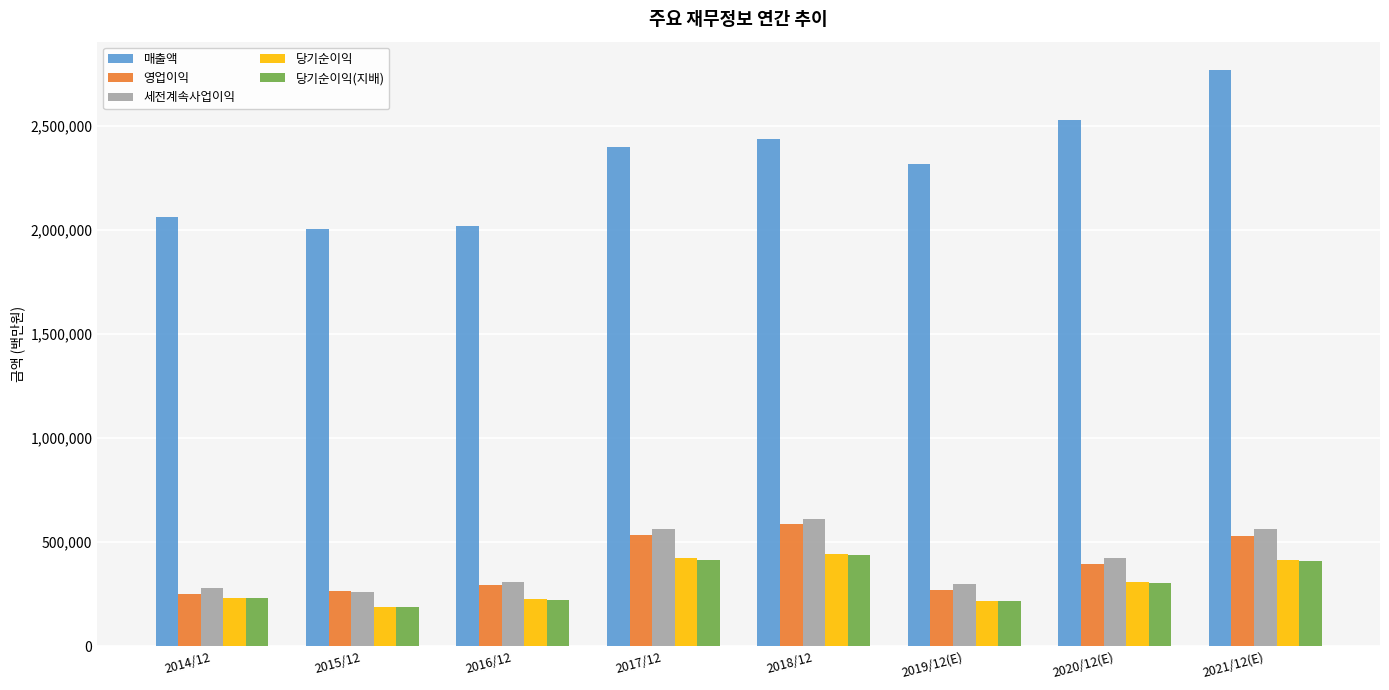

What is the greatest value displayed?

2765706